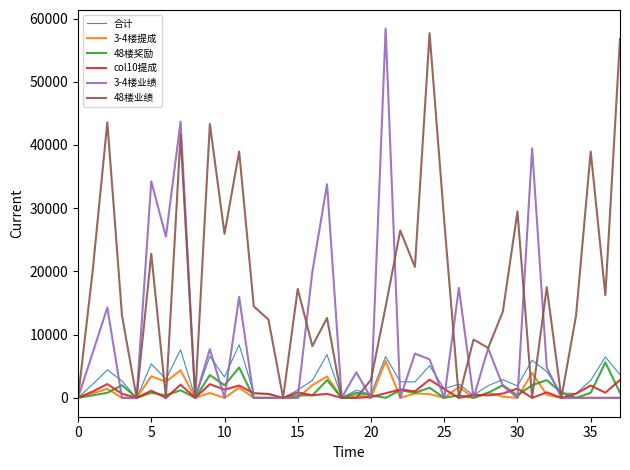

Where is 48楼奖励 nearest to the value 2800?

17